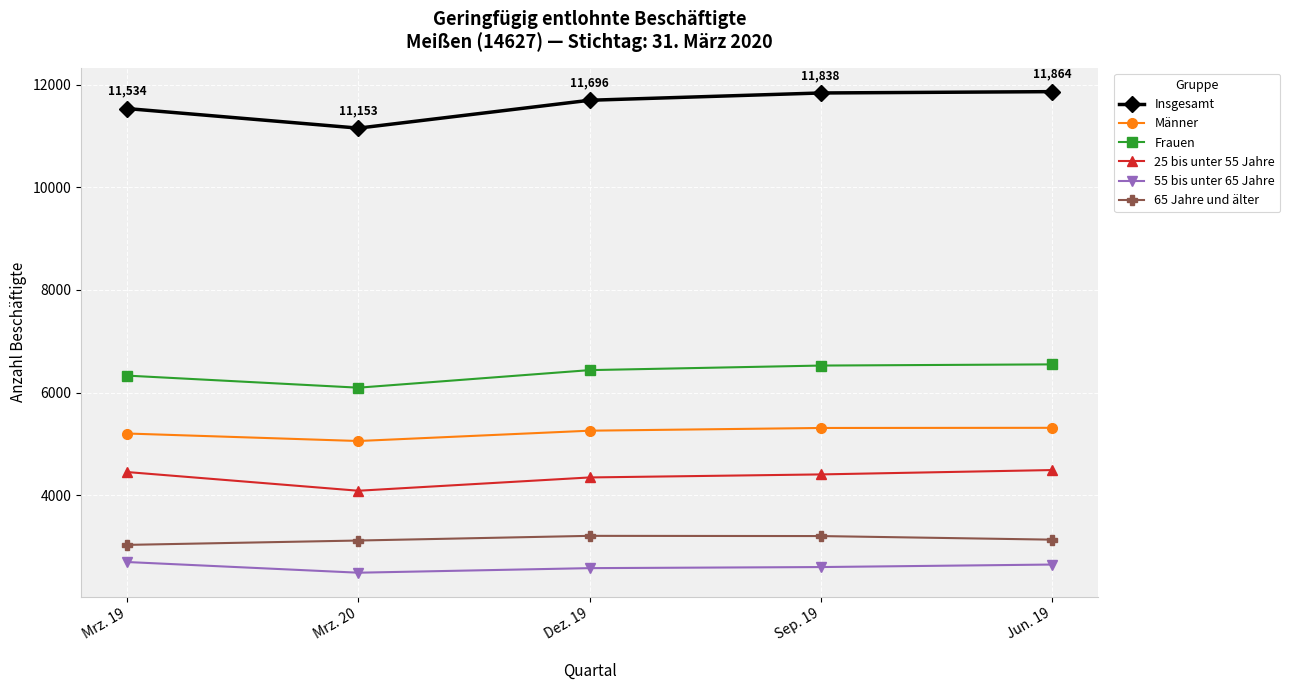

At how many categories does at least one series exceed 7730?

5